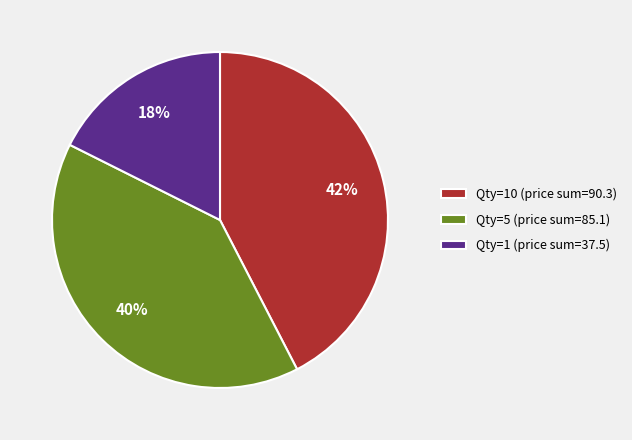

Which category has the biggest portion of the pie?

Qty=10 (price sum=90.3)